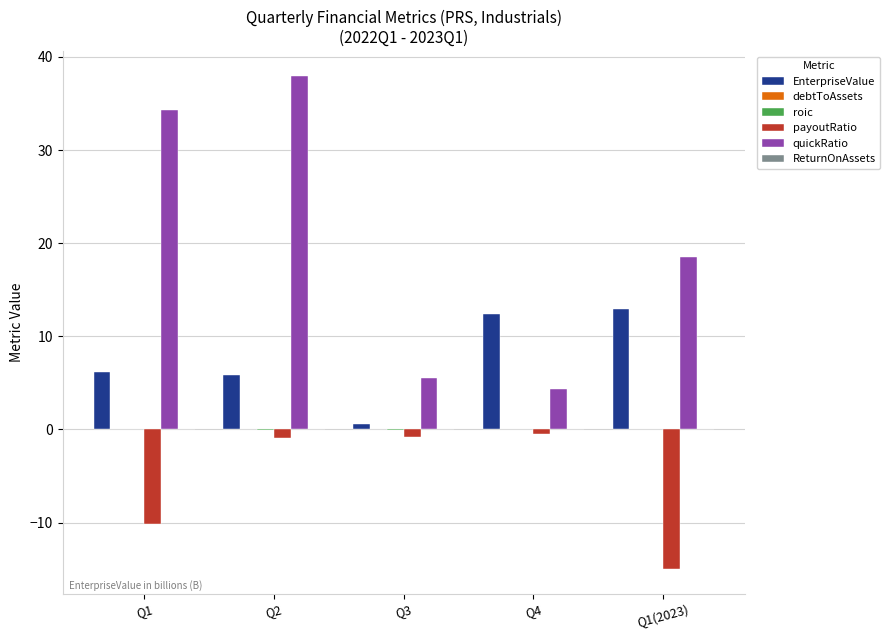

Which series has the largest total across all categories?

quickRatio